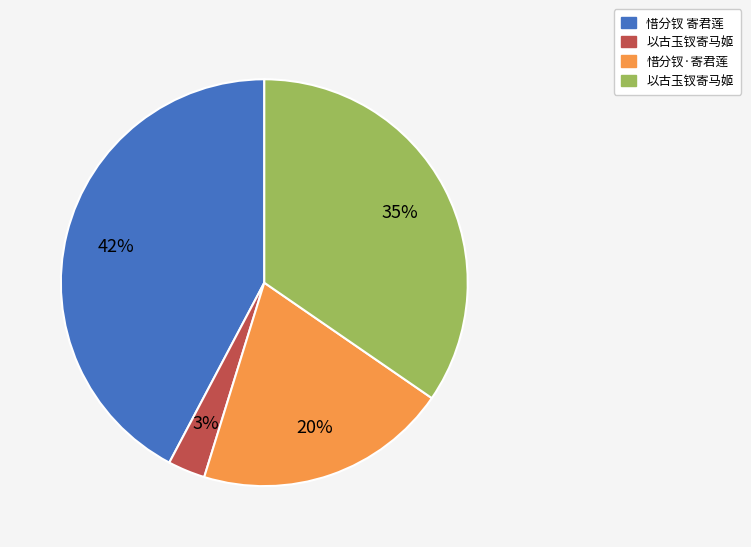

Is there a majority slice in this chart?

No